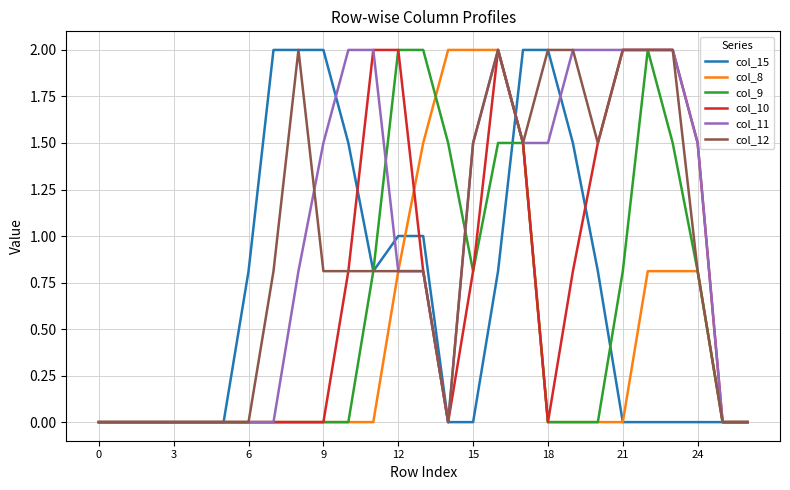

Which series has the largest total across all categories?

col_11